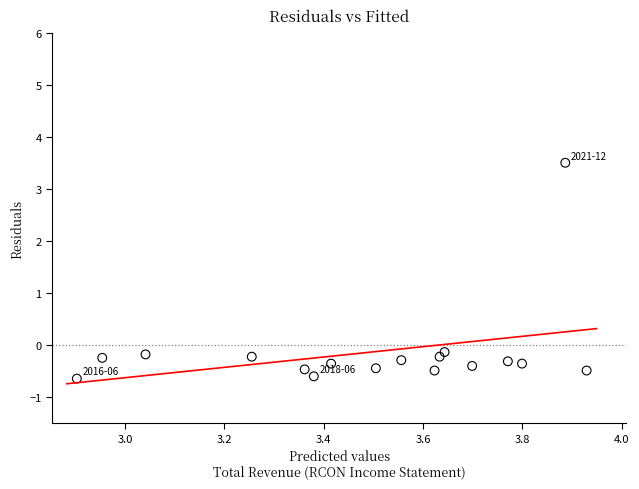

What is the range of X values (max minus min)?

1.0